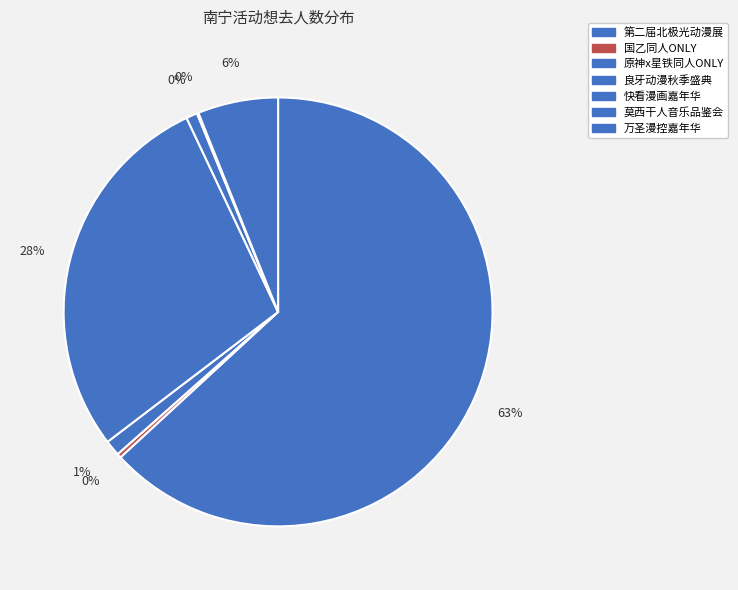

Which slice represents more than half of the pie?

南宁·第二届北极光动漫展